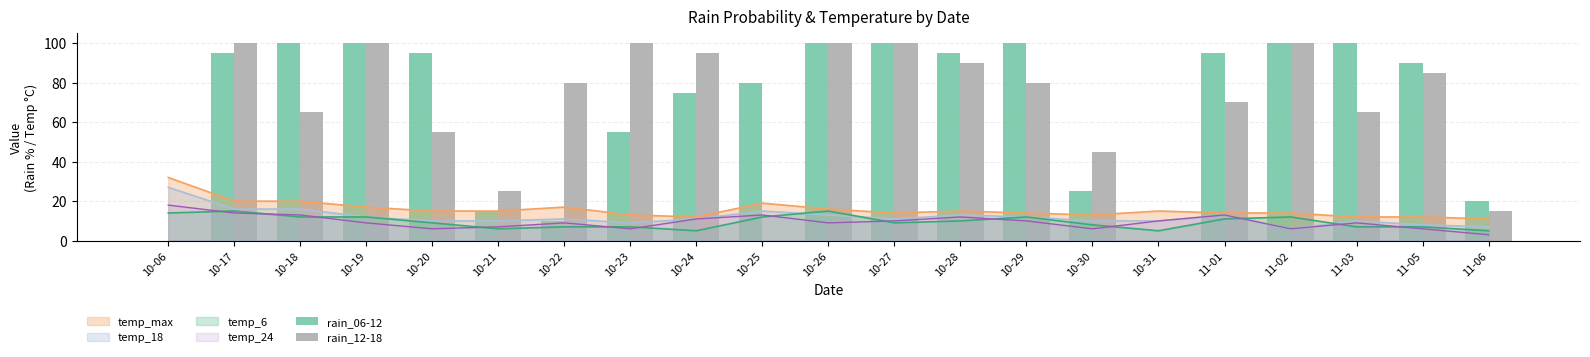

At which label is rain_12-18 closest to 50?

10-20